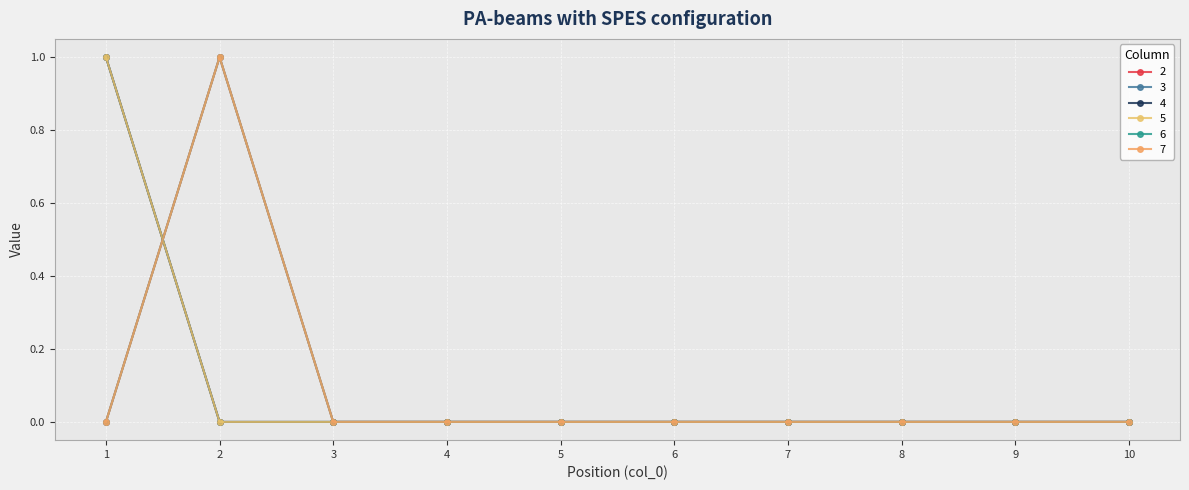

Does the chart display data point markers on the line(s)?

Yes